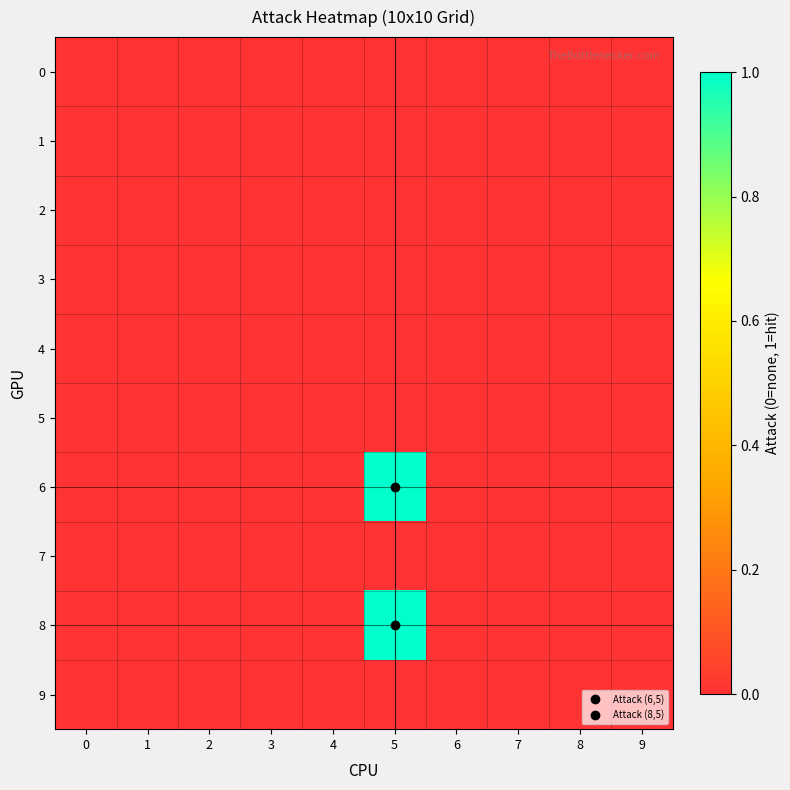

How many categories are shown in the chart?

10